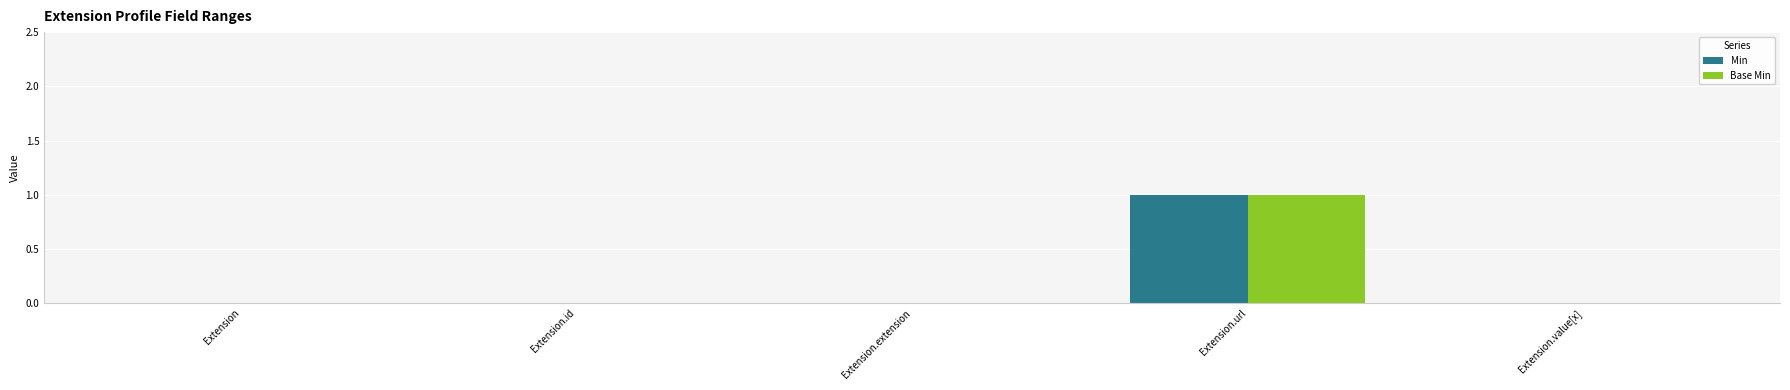

True or false: Base Min has a value of 0 at Extension.value[x].

True